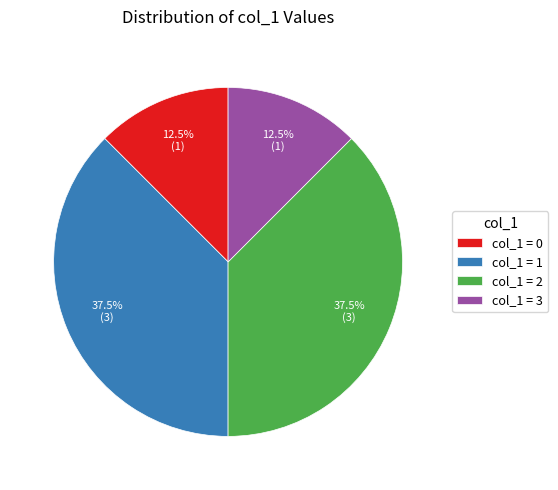

Is there any slice that represents more than half of the pie?

No